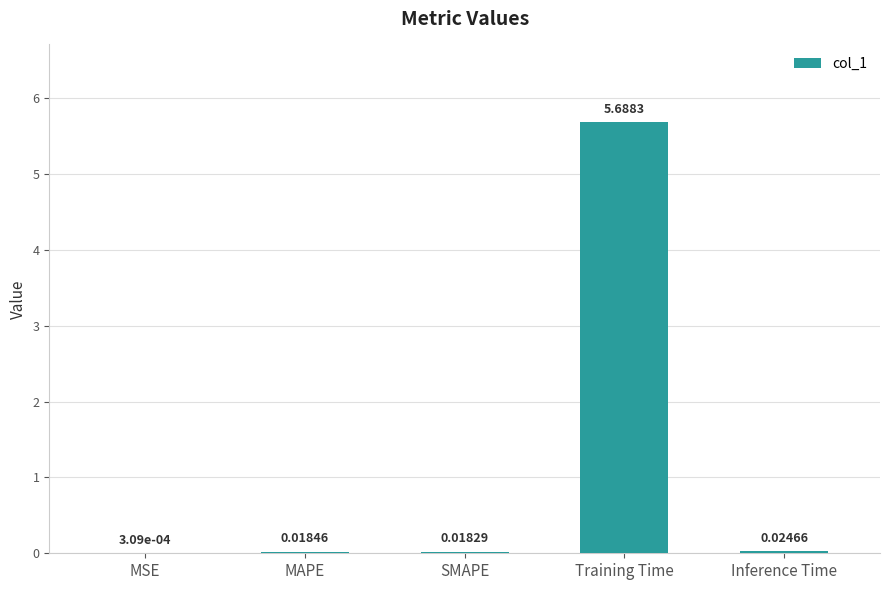

At which category does the chart reach its peak across all series?

Training Time